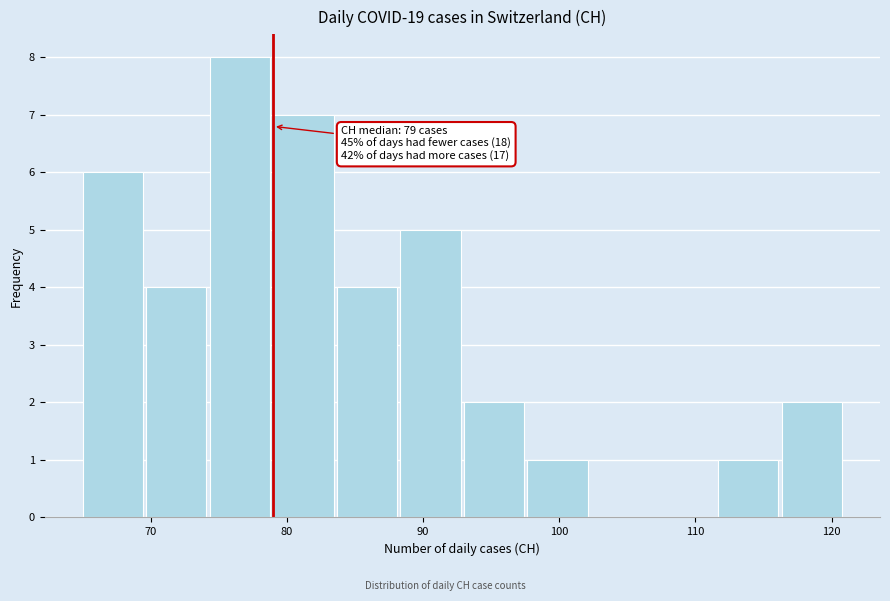

Over which range of the x-axis is the bar tallest?

74 to 79